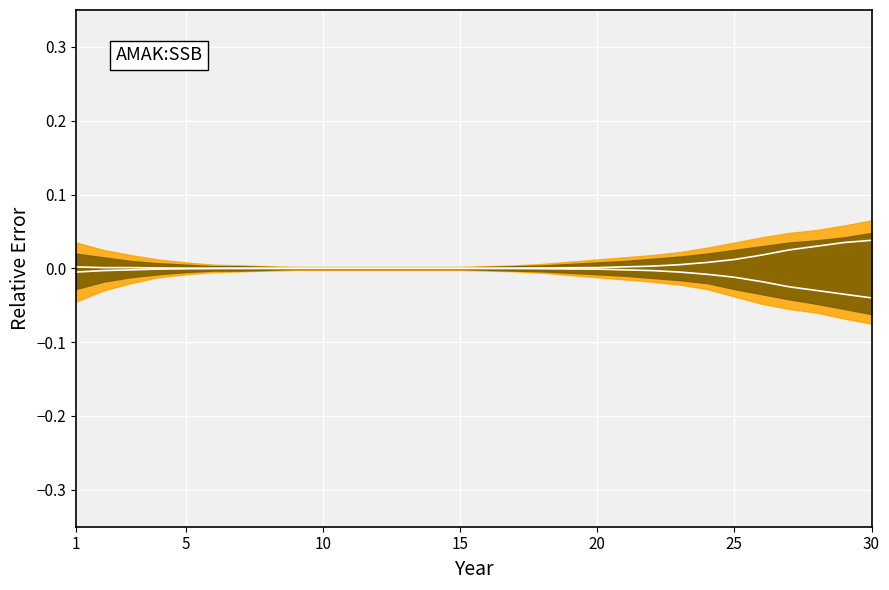

True or false: line2 has a value of -0.0 at 8.

False